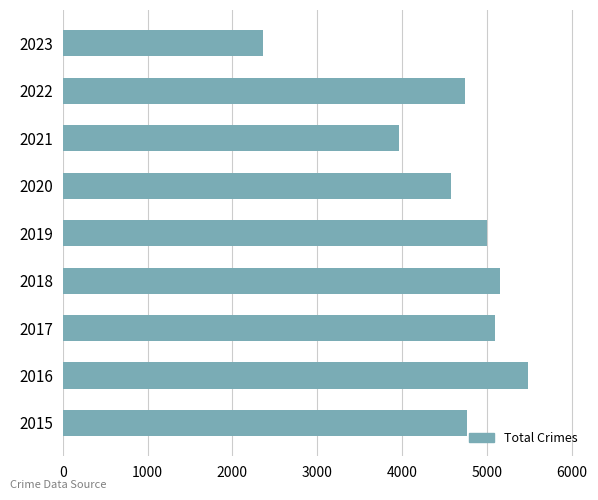

What is the ratio of the value at 2016 to the value at 2022?

1.2